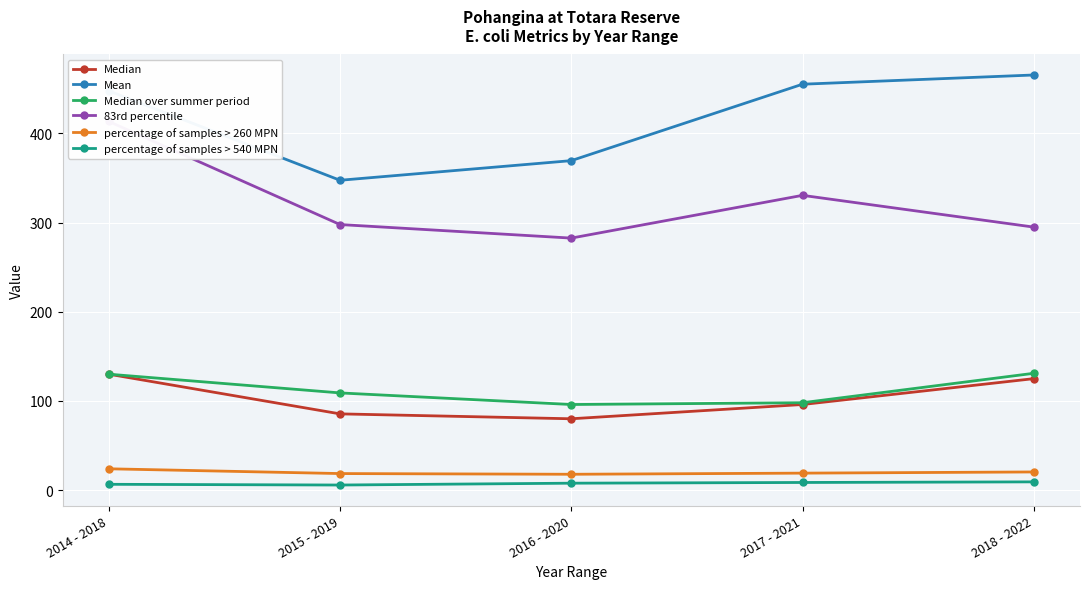

How many values in the Median over summer period series are below 109?

2